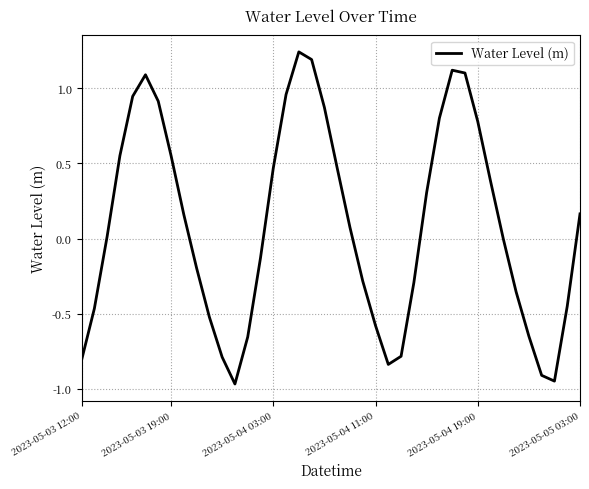

Rank the categories by value from lowest to highest.

12, 37, 36, 24, 2023-05-03 12:00, 11, 25, 13, 35, 23, 10, 2023-05-03 19:00, 38, 34, 26, 22, 9, 14, 33, 2023-05-04 03:00, 21, 8, 39, 27, 32, 15, 20, 2023-05-04 11:00, 7, 31, 28, 19, 6, 2023-05-04 19:00, 16, 2023-05-05 03:00, 30, 29, 18, 17